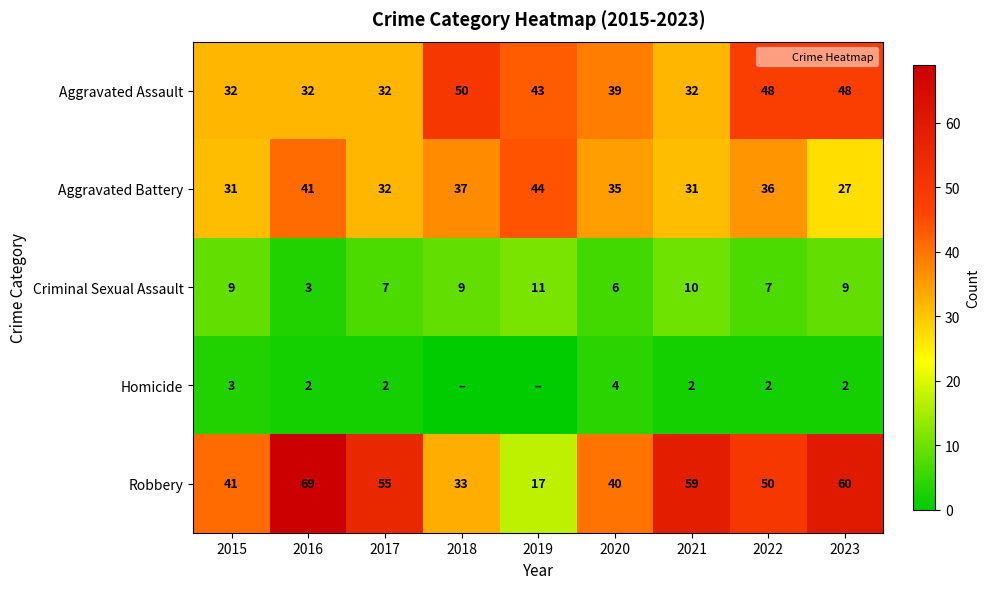

List the series in order of their peak value, lowest first.

Homicide, Criminal Sexual Assault, Aggravated Battery, Aggravated Assault, Robbery